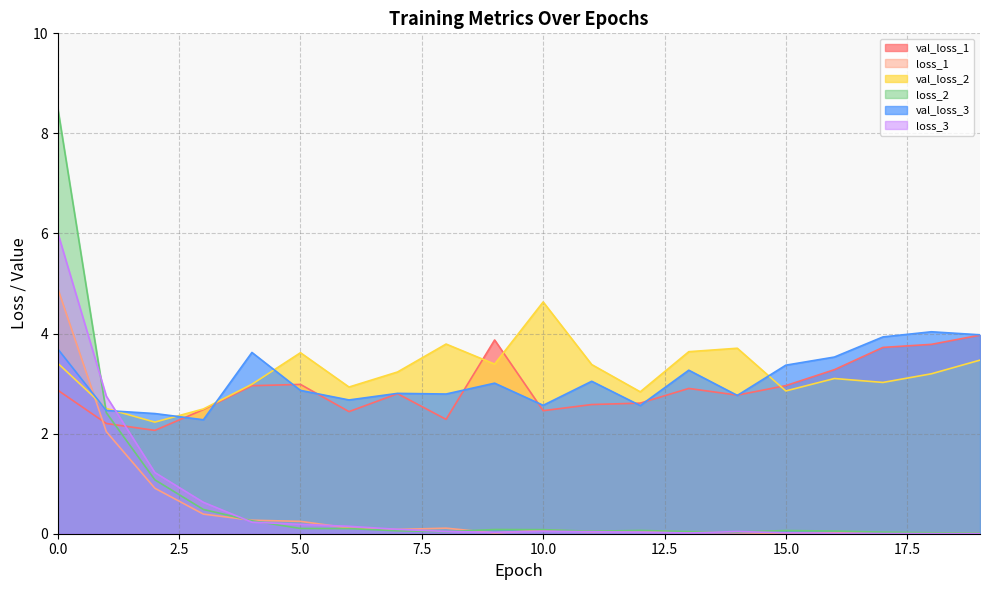

Which series has the largest total across all categories?

val_loss_2